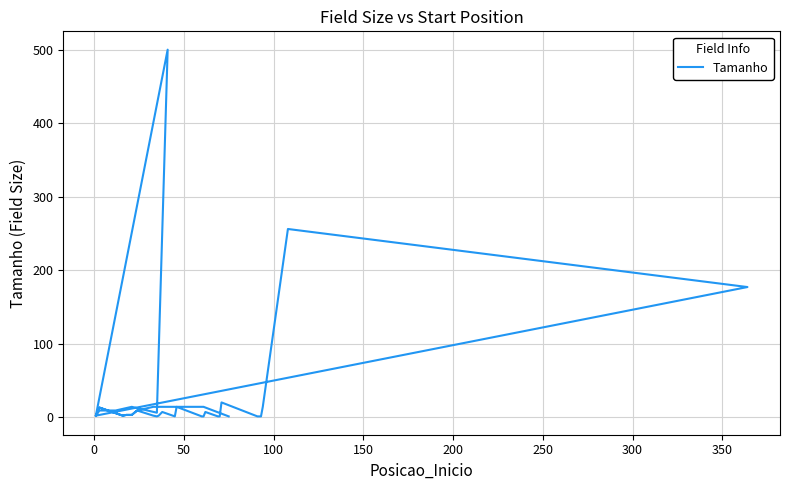

What is the value of the 38th point from the left?

14